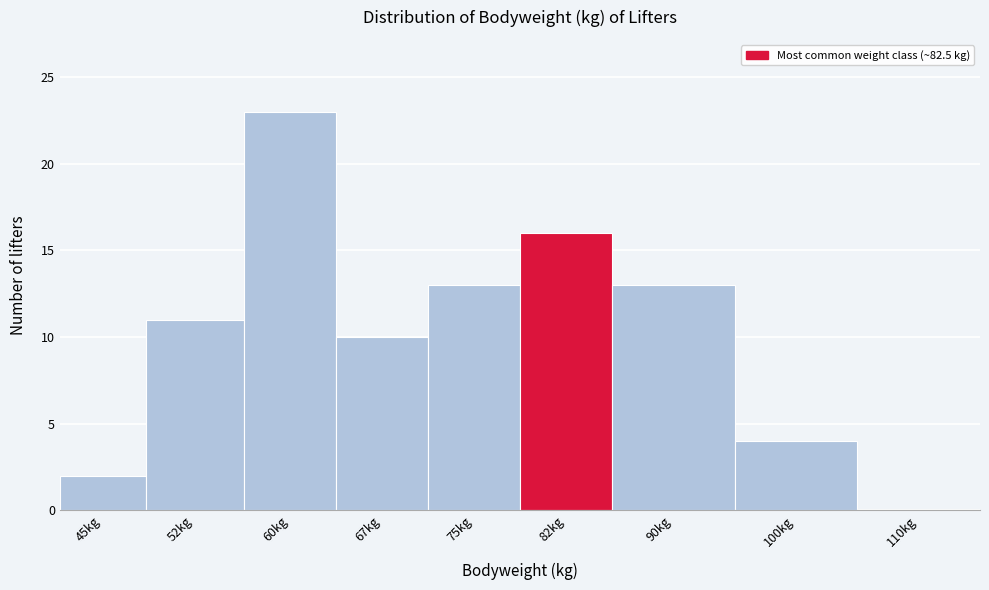

Reading right to left, what are all the values shown in this chart?

110kg=0	100kg=4	90kg=13	82kg=16	75kg=13	67kg=10	60kg=23	52kg=11	45kg=2